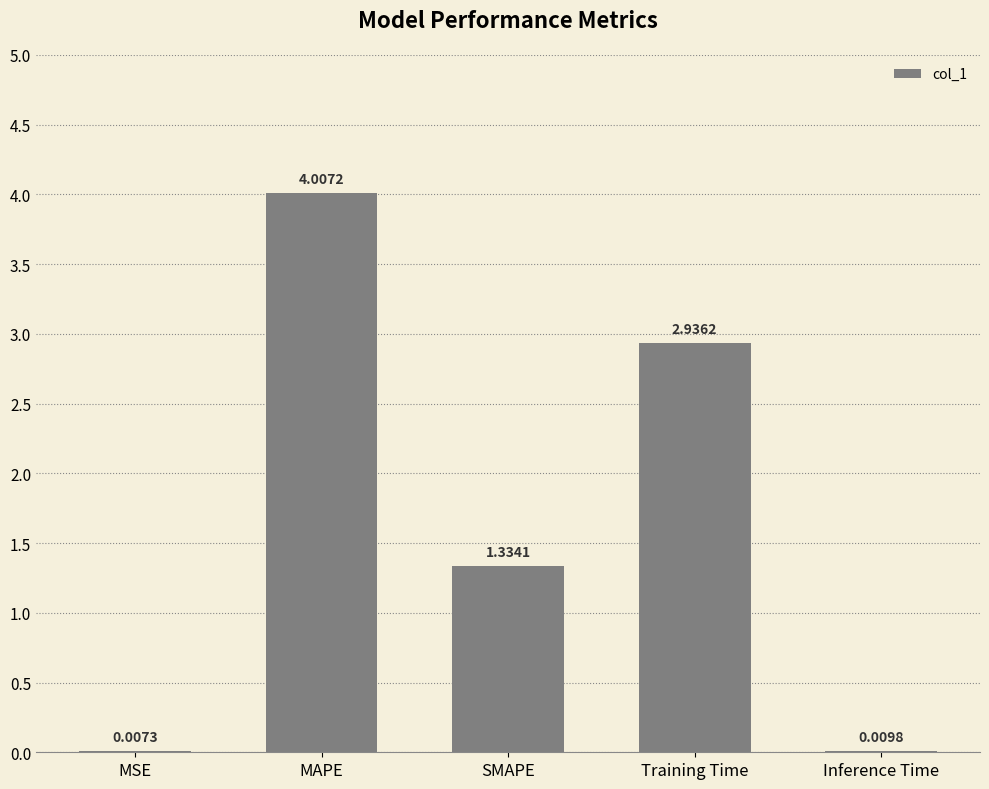

Between Training Time and Inference Time, which is larger?

Training Time